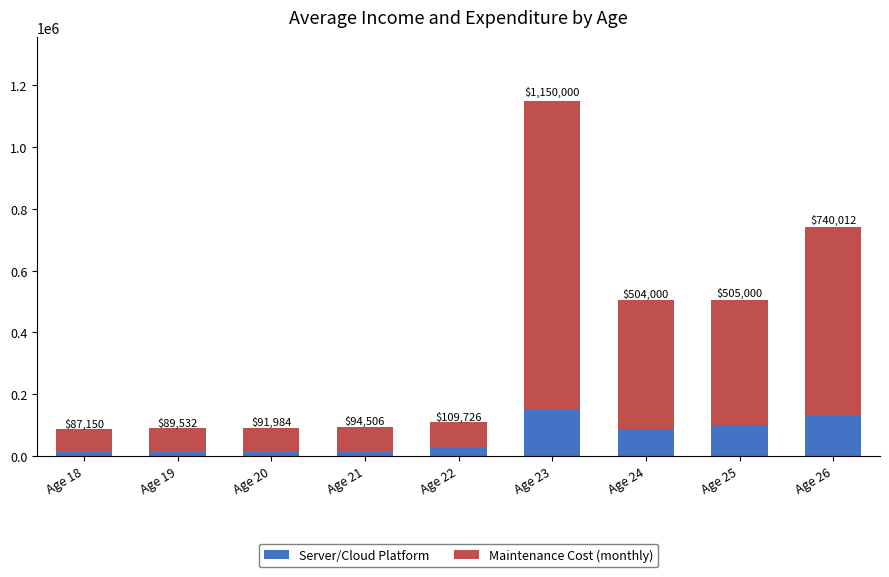

What are all the series names shown in the legend?

Server/Cloud Platform, Maintenance Cost (monthly)